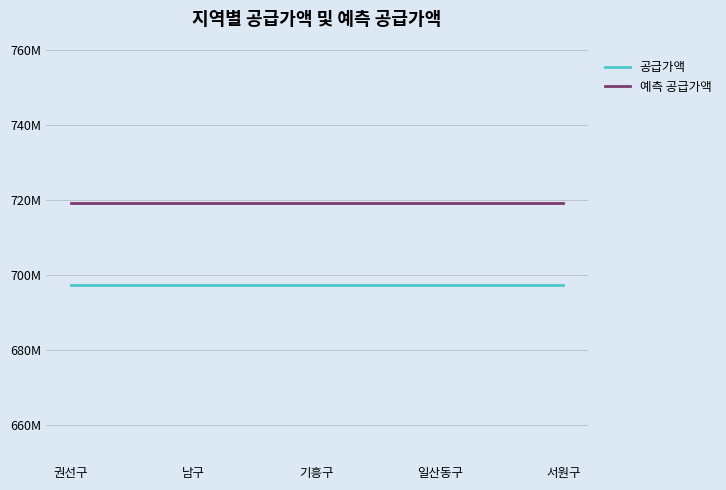

True or false: 공급가액 and 예측 공급가액 cross at least once.

False